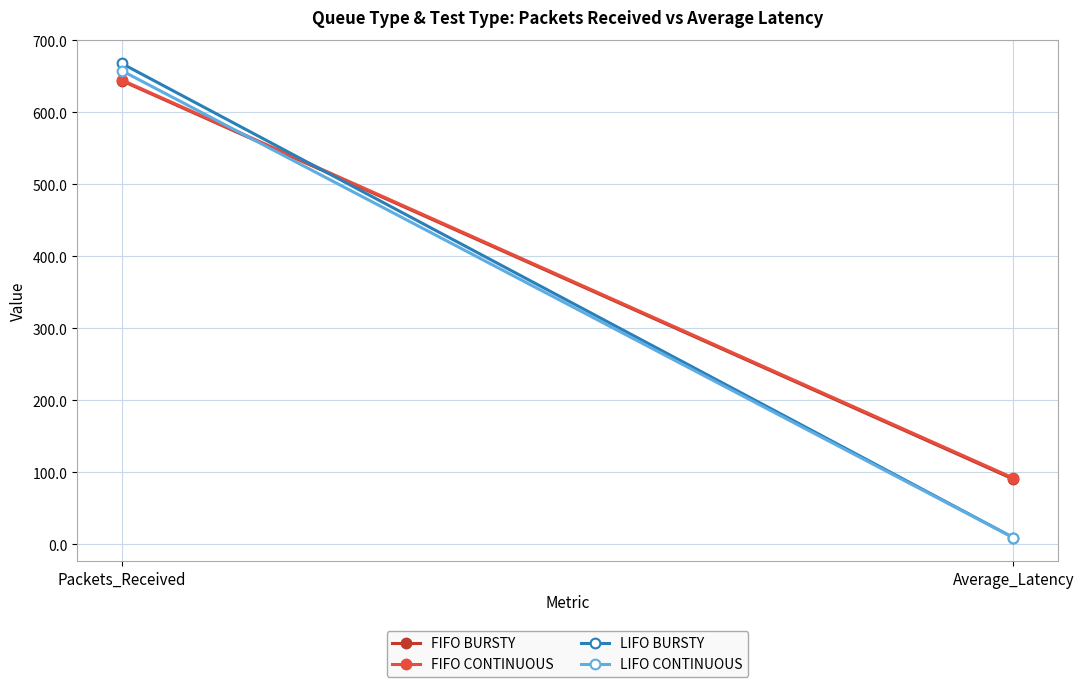

At which category does the chart reach its minimum across all series?

Average_Latency